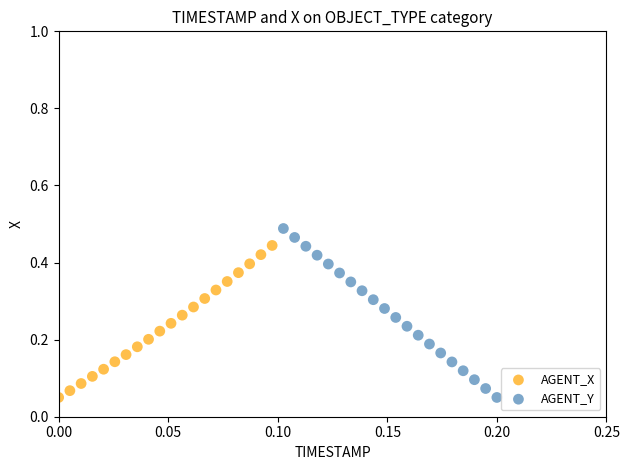

Which series reaches the maximum Y coordinate?

AGENT_Y